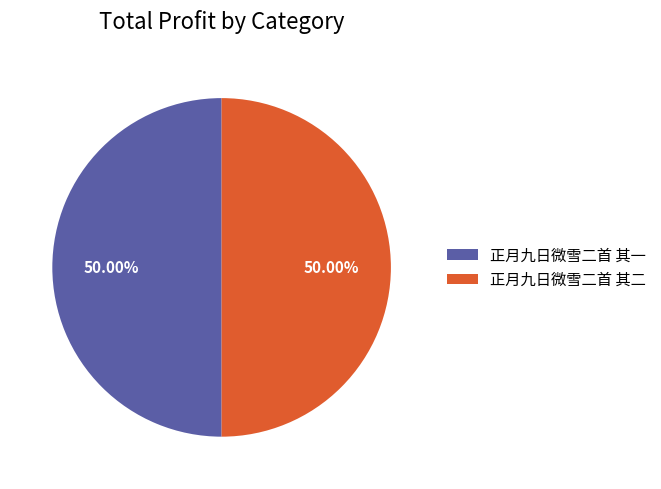

How many segments does this pie chart have?

2